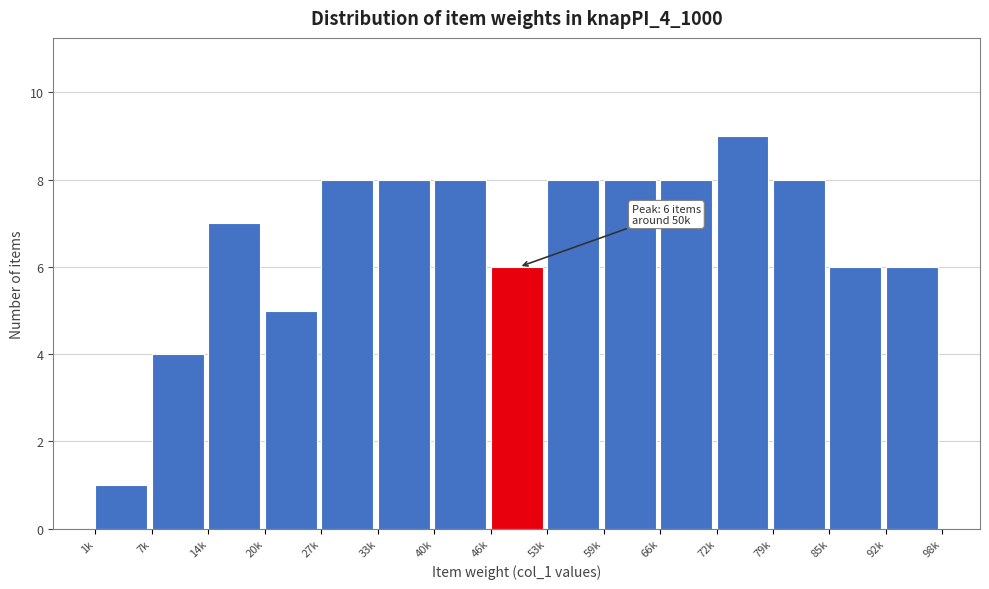

Reading left to right, list all the values displayed in this chart.

1	4	7	5	8	8	8	6	8	8	8	9	8	6	6